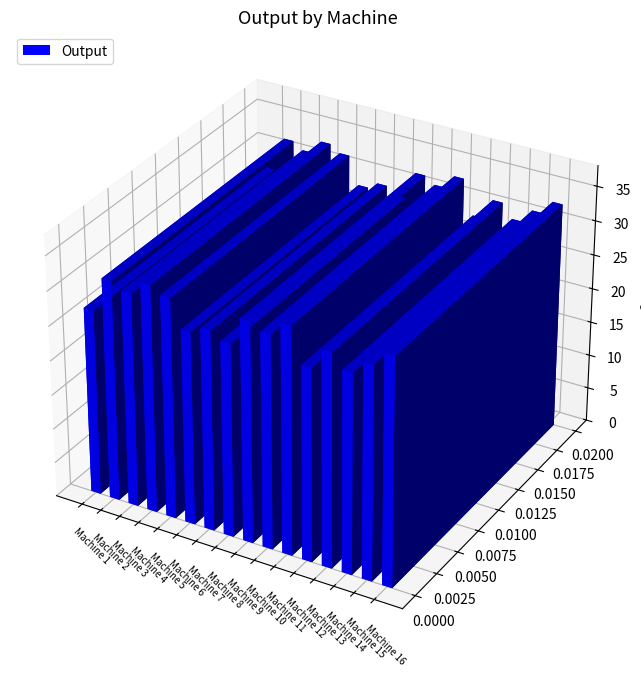

Reading left to right, extract all data points from this chart.

Machine 1=27	Machine 2=32	Machine 3=31	Machine 4=33	Machine 5=32	Machine 6=28	Machine 7=29	Machine 8=28	Machine 9=32	Machine 10=31	Machine 11=33	Machine 12=28	Machine 13=31	Machine 14=29	Machine 15=31	Machine 16=33